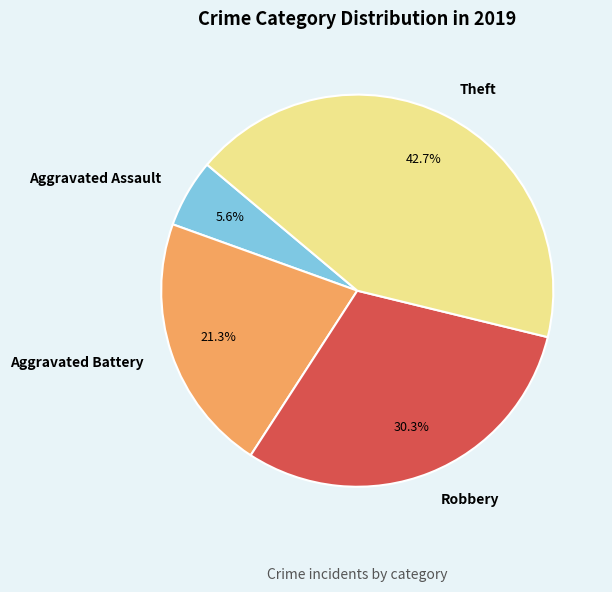

The Theft slice represents 37% of the pie. True or false?

False